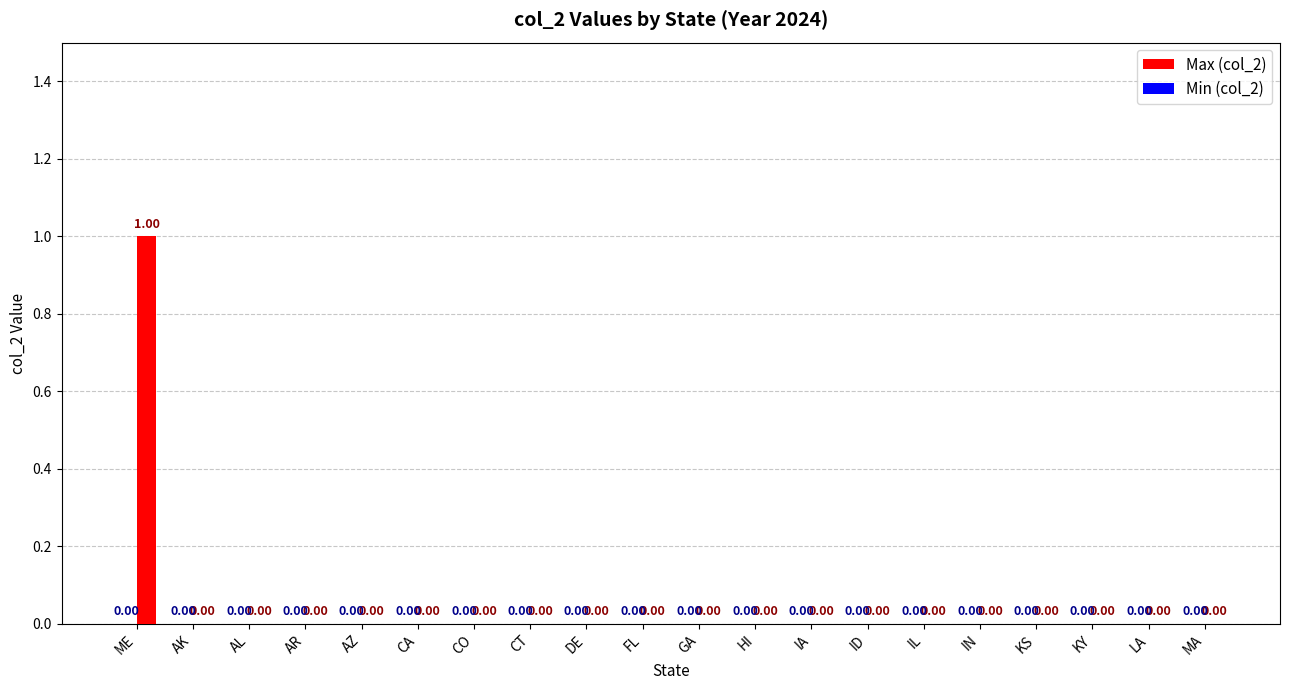

Which label corresponds to the largest value in the chart?

ME